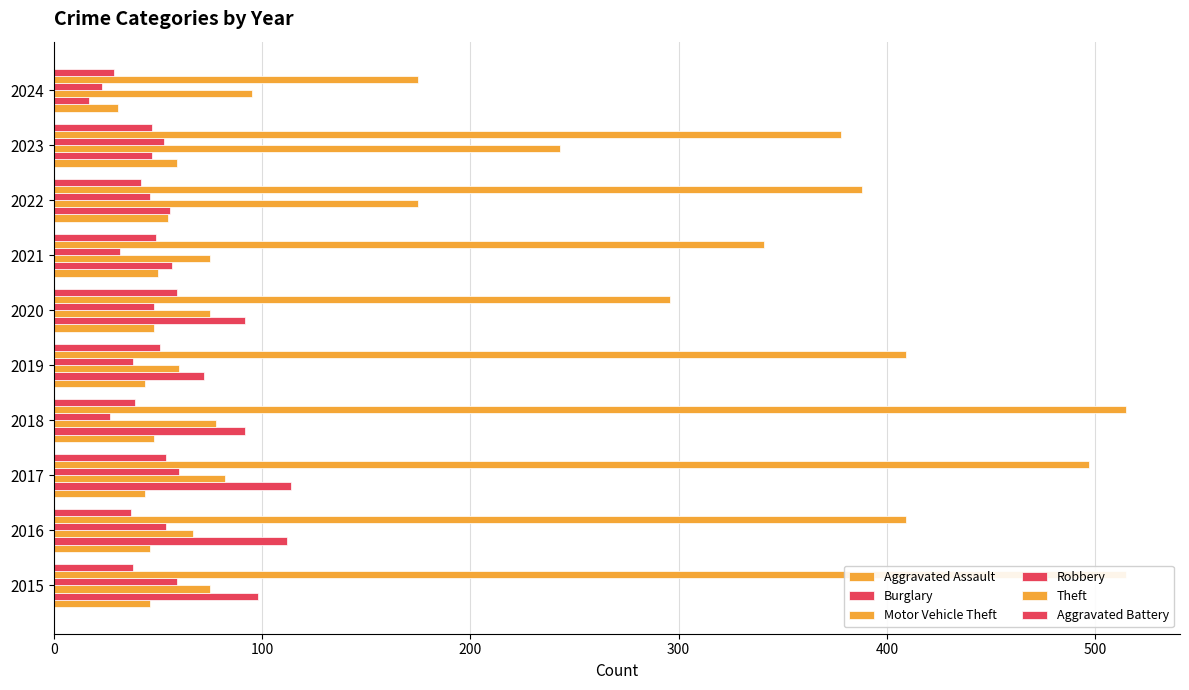

What is the average value of the Aggravated Battery series?

44